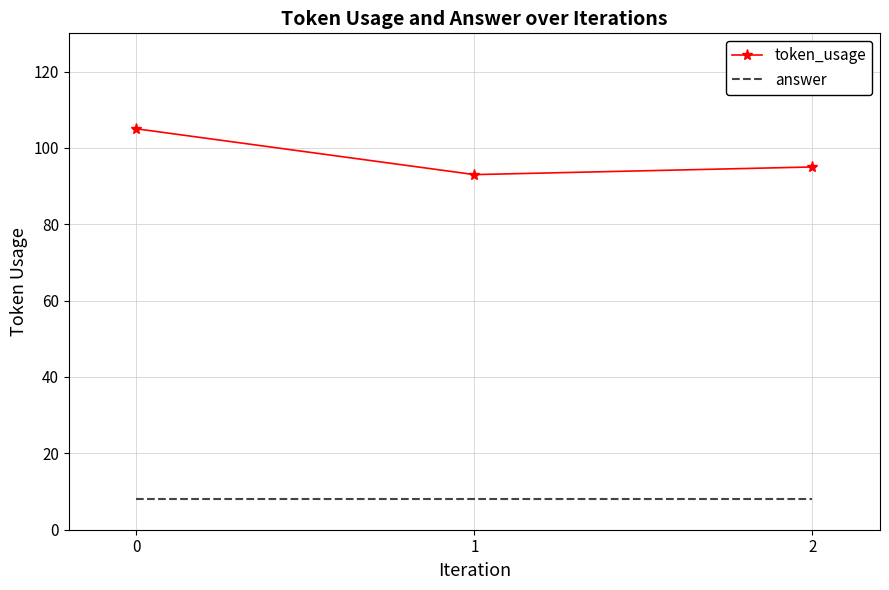

At how many categories does at least one series exceed 30?

3